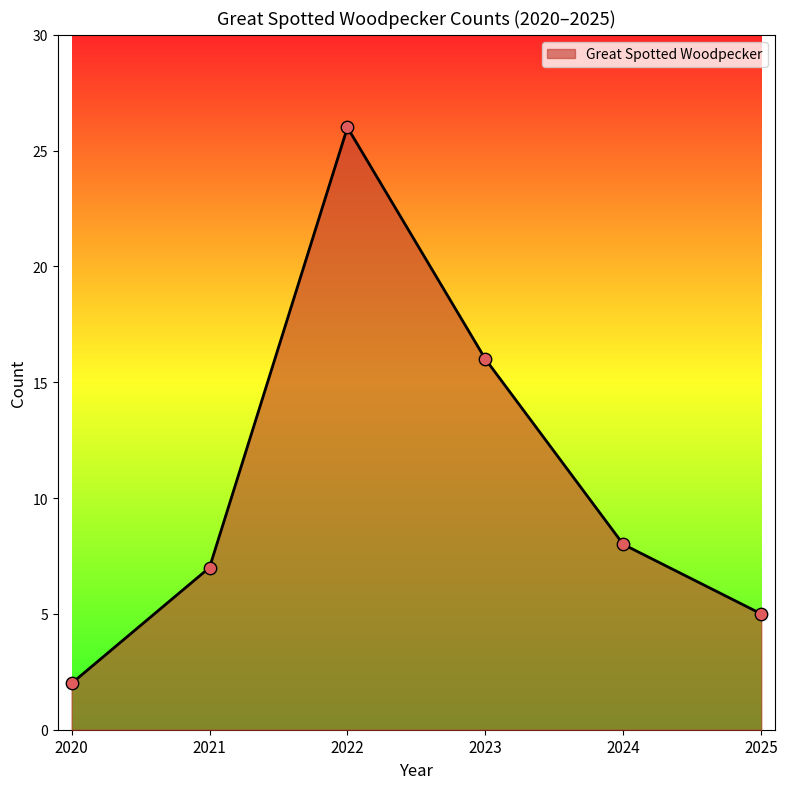

What is the ratio of the value at 2022 to the value at 2021?

3.7